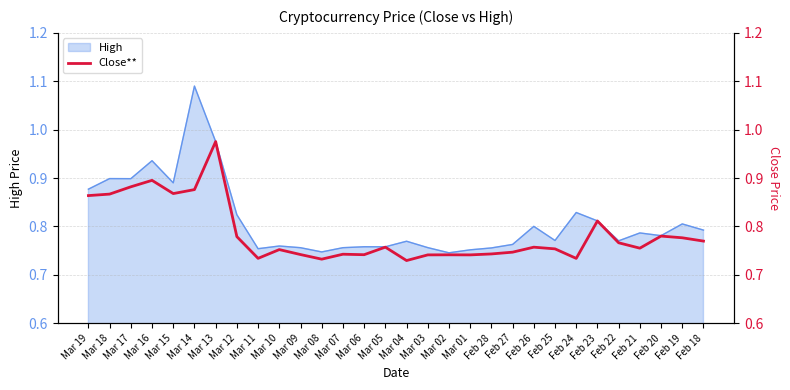

Reading left to right, transcribe all the data shown in this chart.

Mar 19=0.9	Mar 18=0.9	Mar 17=0.9	Mar 16=0.9	Mar 15=0.9	Mar 14=0.9	Mar 13=1.0	Mar 12=0.8	Mar 11=0.7	Mar 10=0.8	Mar 09=0.7	Mar 08=0.7	Mar 07=0.7	Mar 06=0.7	Mar 05=0.8	Mar 04=0.7	Mar 03=0.7	Mar 02=0.7	Mar 01=0.7	Feb 28=0.7	Feb 27=0.7	Feb 26=0.8	Feb 25=0.8	Feb 24=0.7	Feb 23=0.8	Feb 22=0.8	Feb 21=0.8	Feb 20=0.8	Feb 19=0.8	Feb 18=0.8